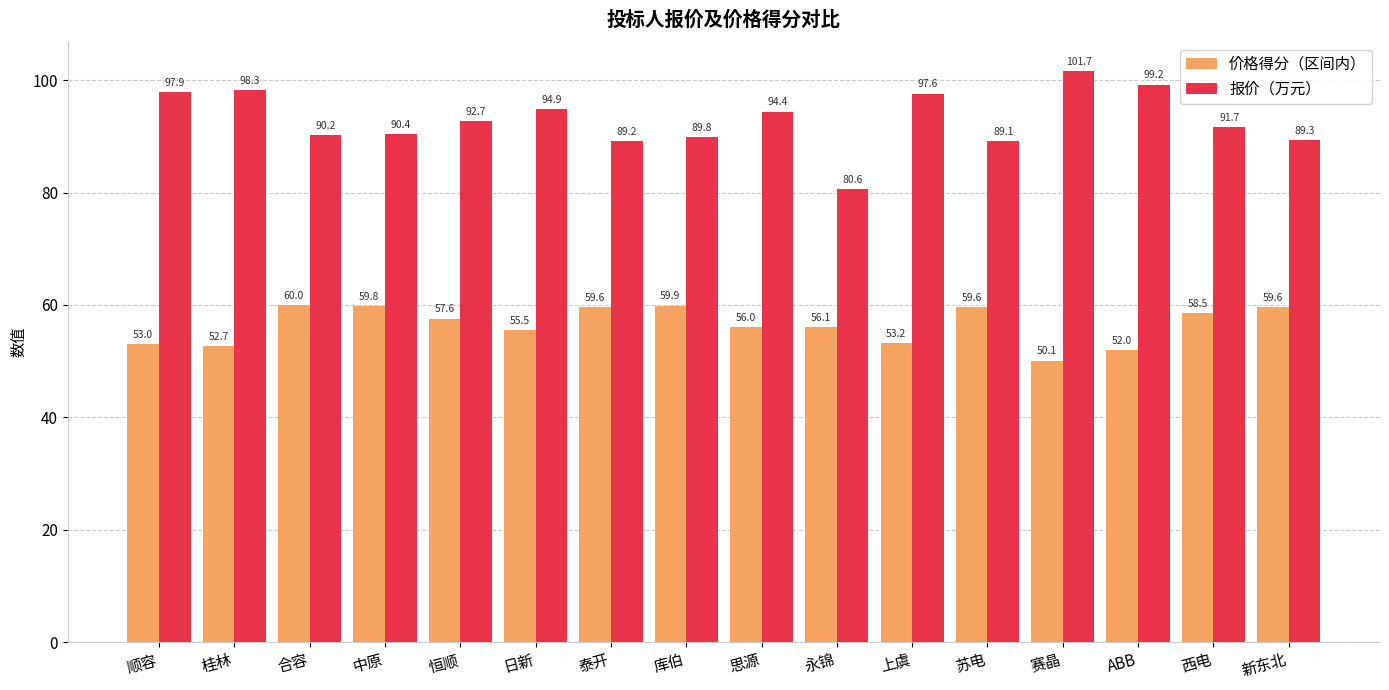

How many data points does each series have?

16